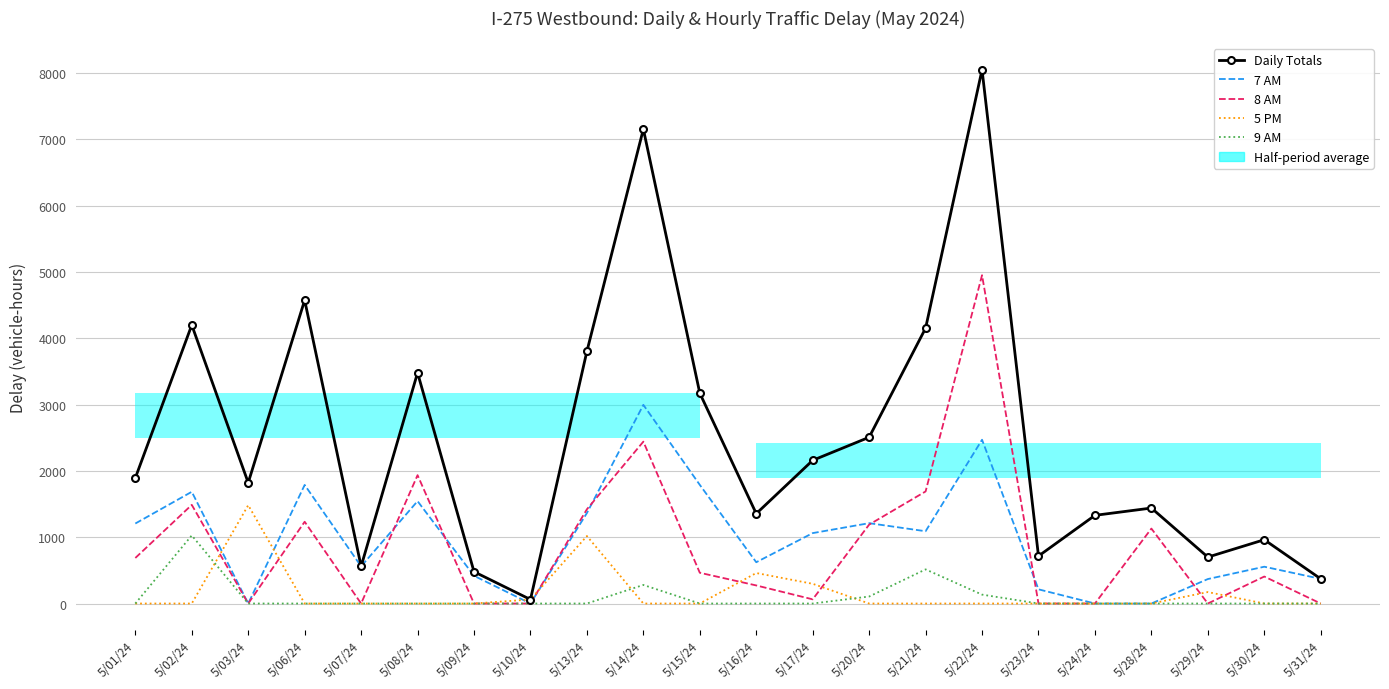

True or false: 7 AM and 9 AM cross at least once.

False